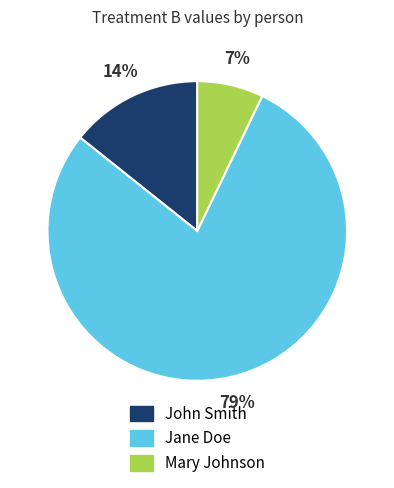

Is it true that Jane Doe is 68% of the pie?

False